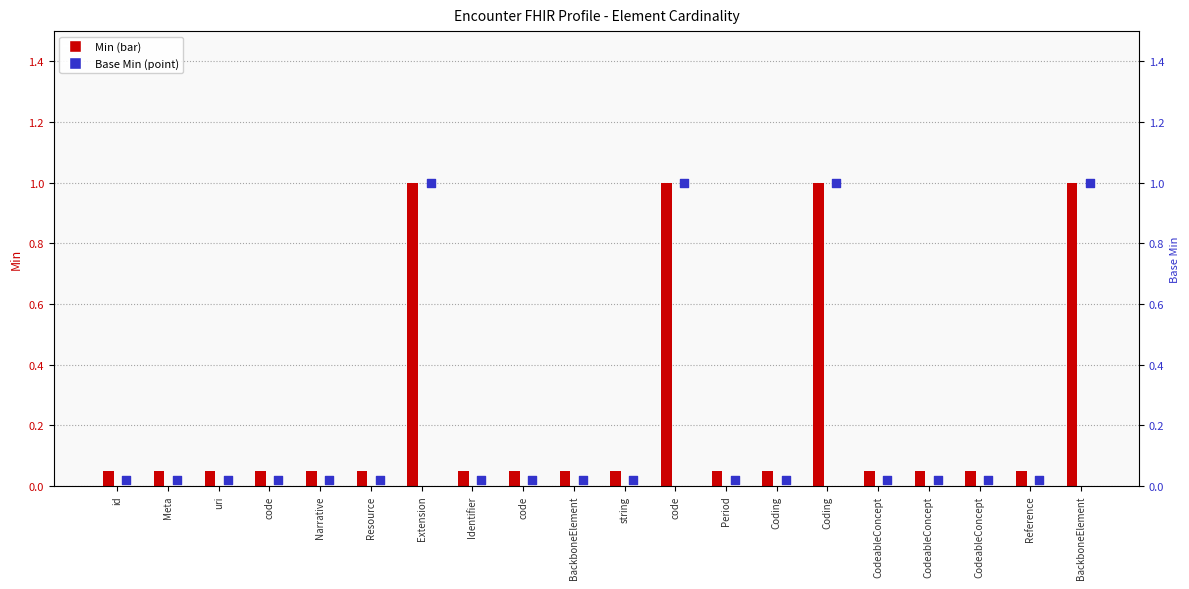

At how many categories does at least one series exceed 0?

20